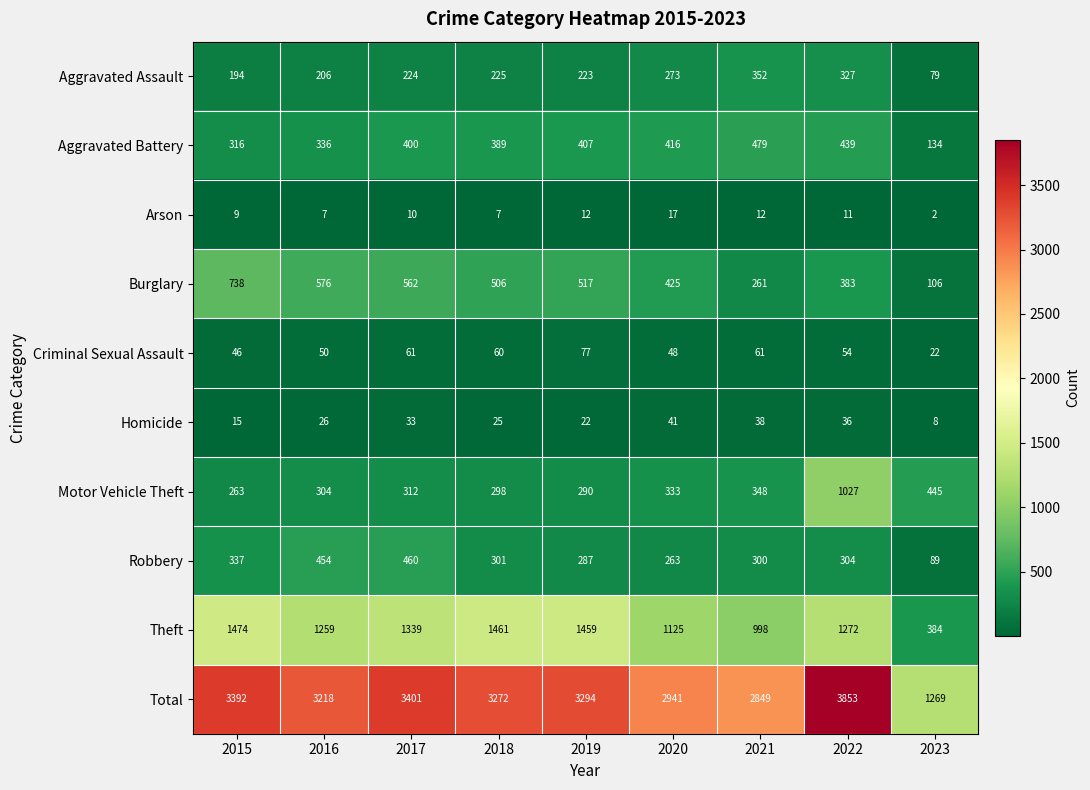

What is the sum of all Burglary values?

4074